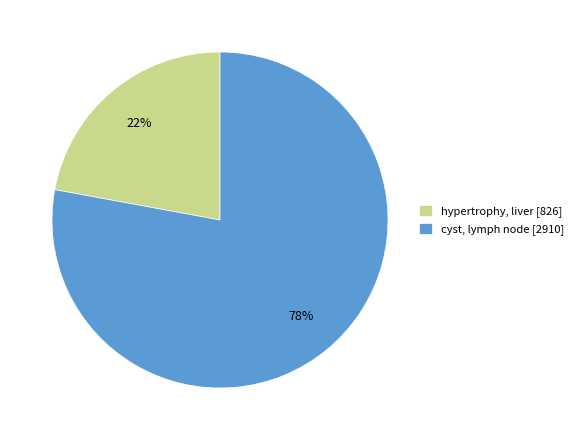

Which slice represents more than half of the pie?

cyst, lymph node [2910]